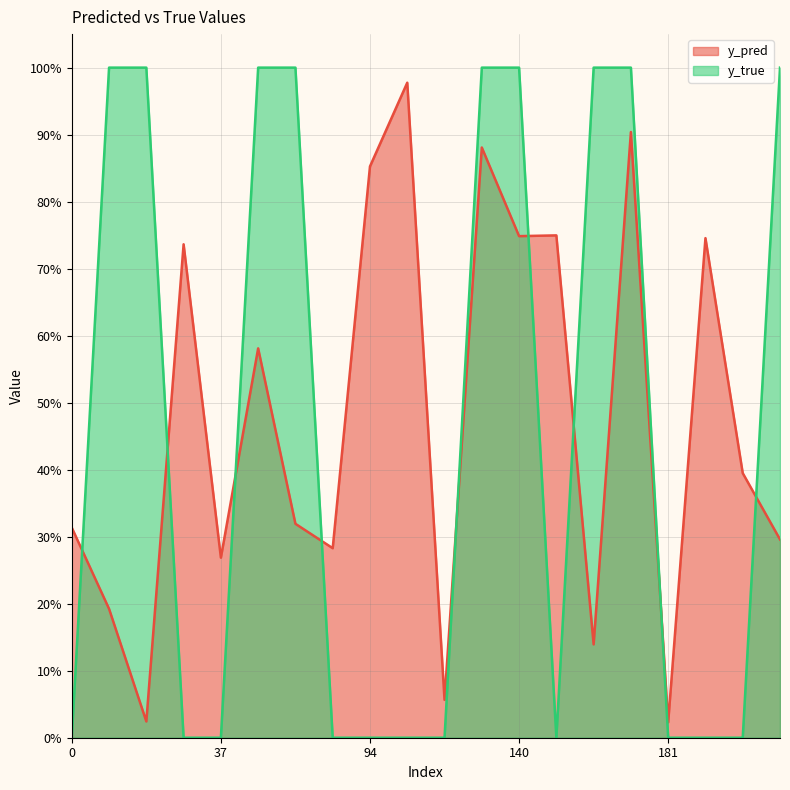

Rank the series at 114 from lowest to highest value.

y_true, y_pred